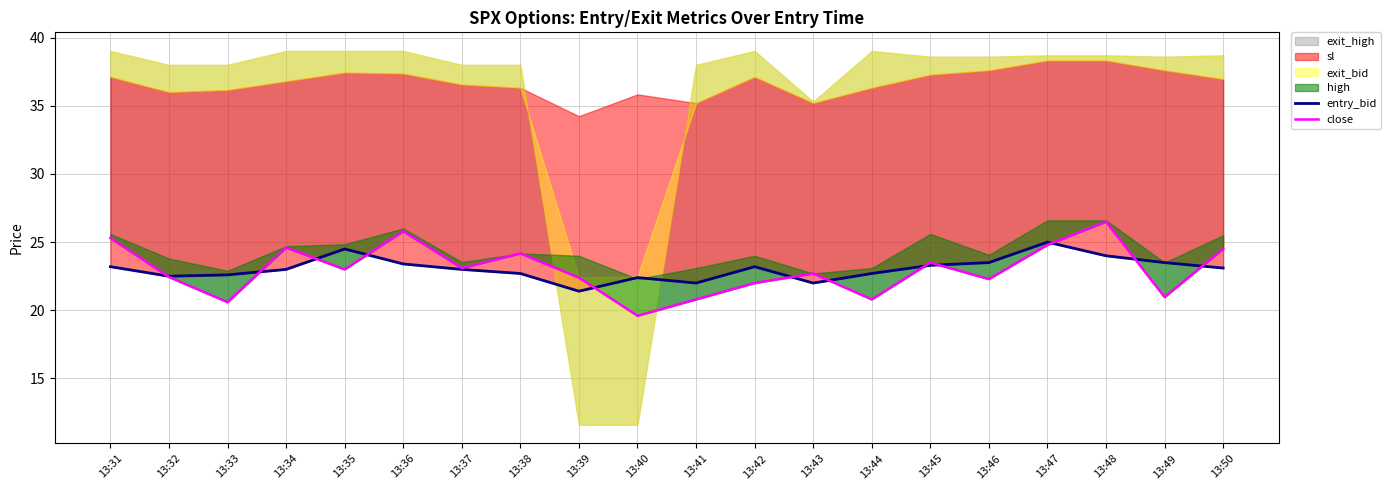

Where is the first local maximum for close?

13:34